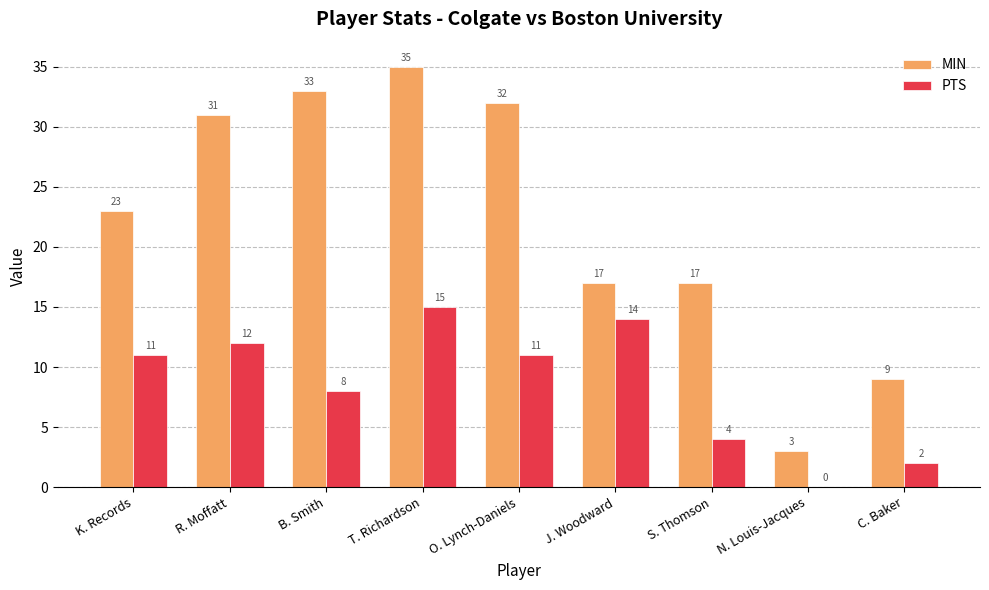

Which series has the largest total across all categories?

MIN